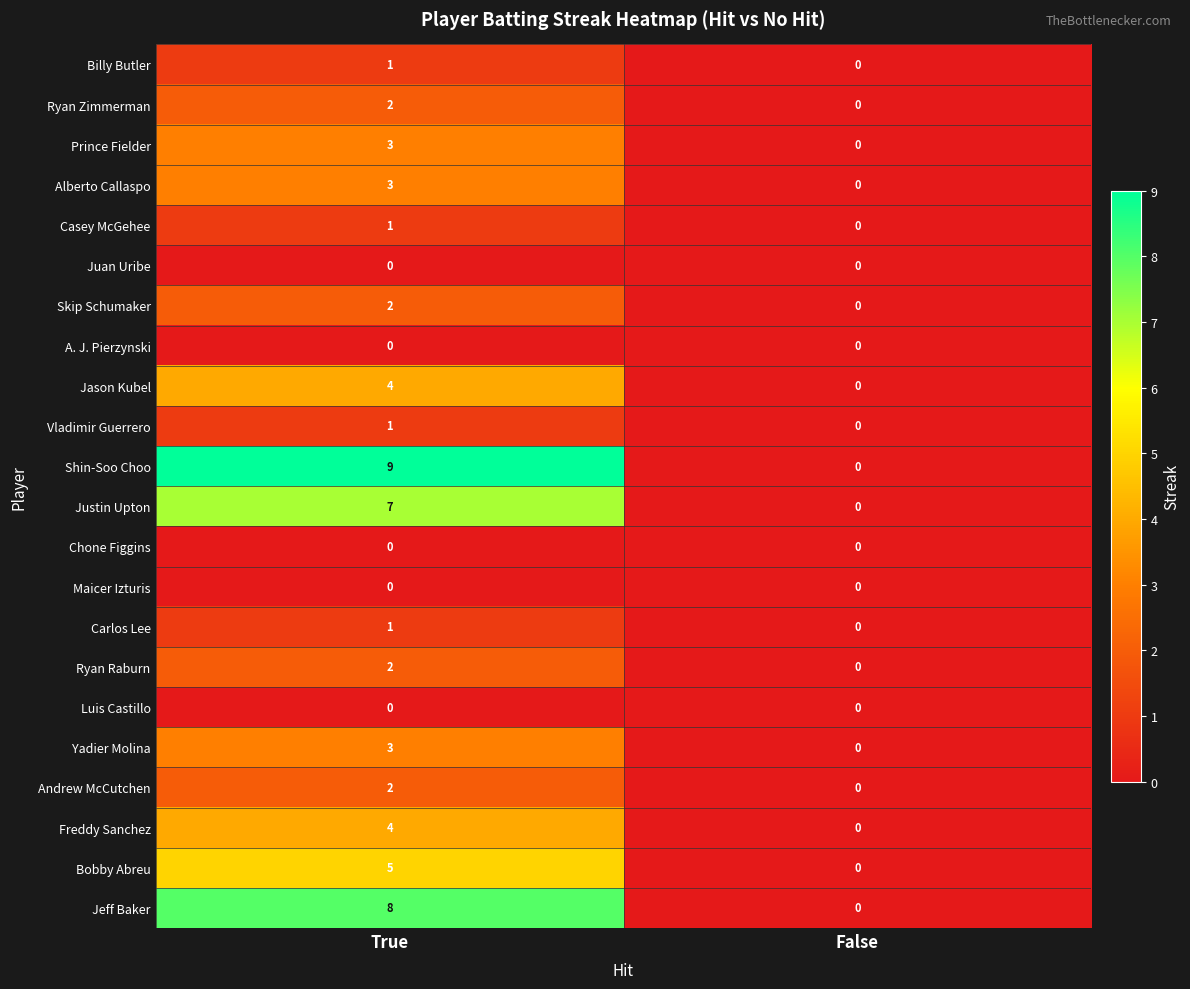

How many data points does each series have?

2